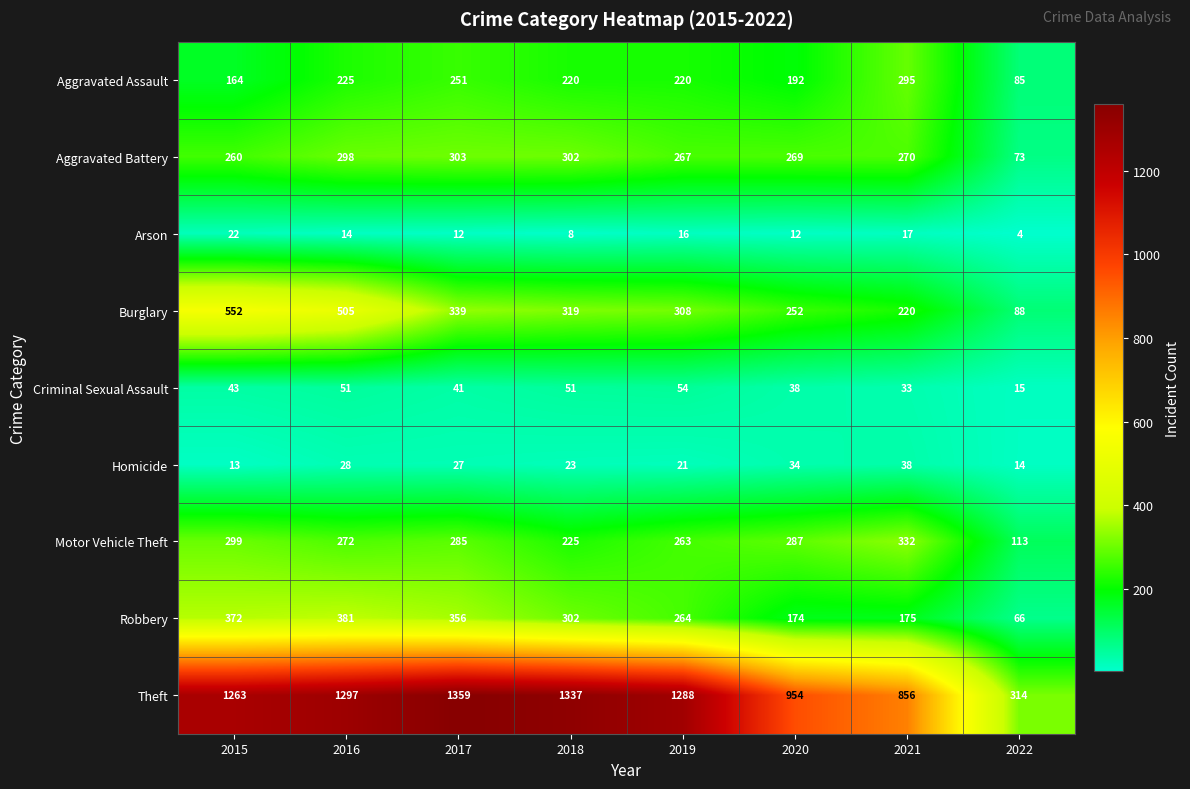

How many series are shown in this chart?

9